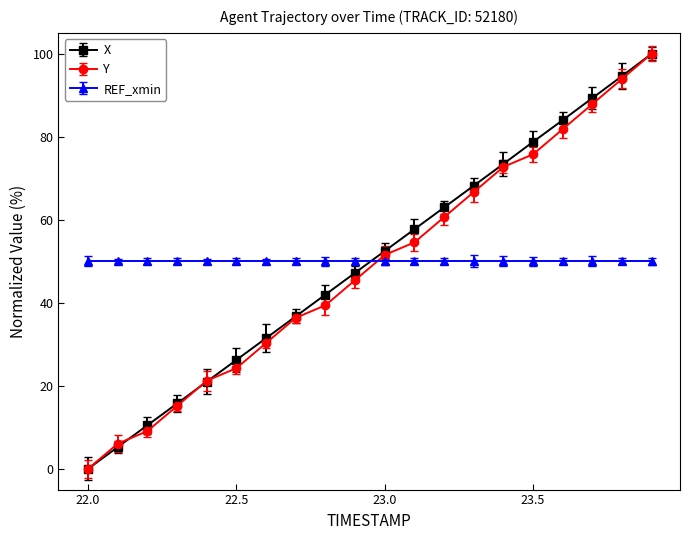

What is the minimum value for REF_xmin?

50.0